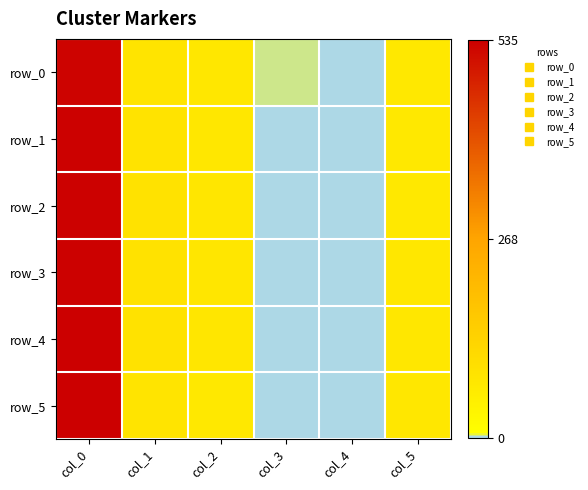

What is the sum of the row_0 values at col_5 and col_2?

147.0